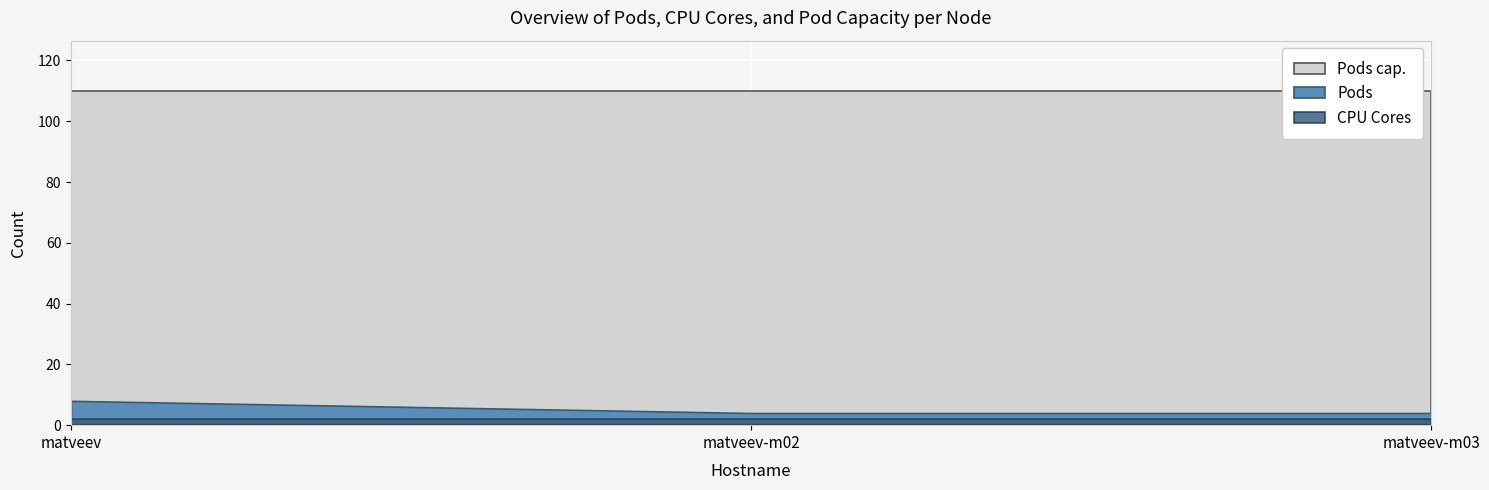

True or false: CPU Cores has a value of 2 at matveev.

True